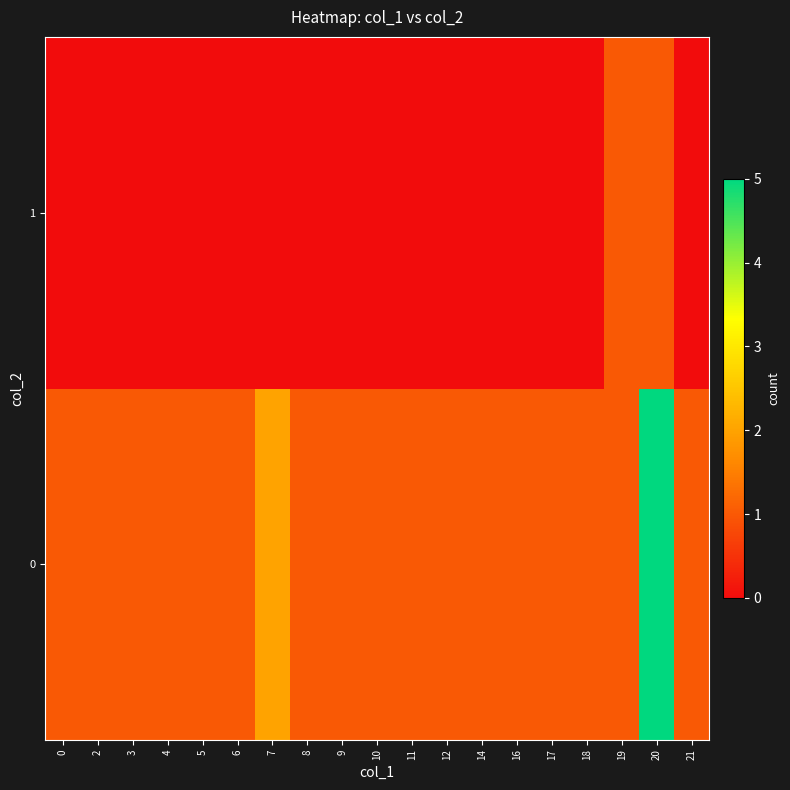

Rank the series at 8 from highest to lowest value.

row_0, row_1